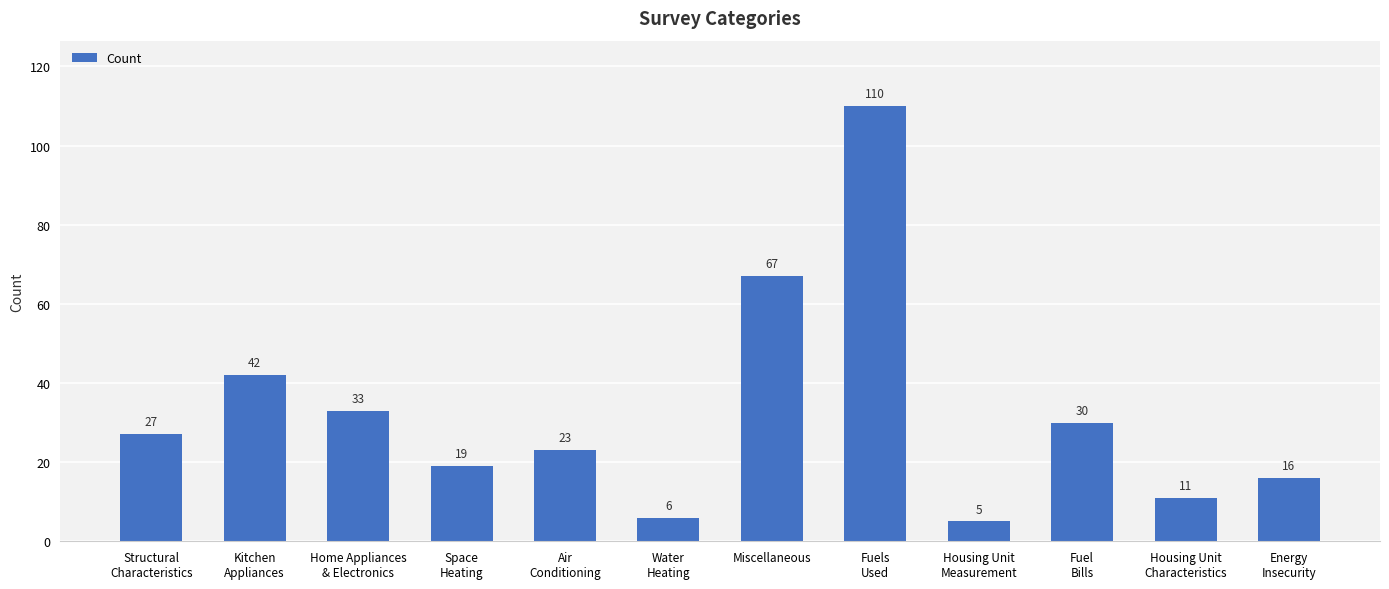

What is the difference between the maximum and minimum values?

105